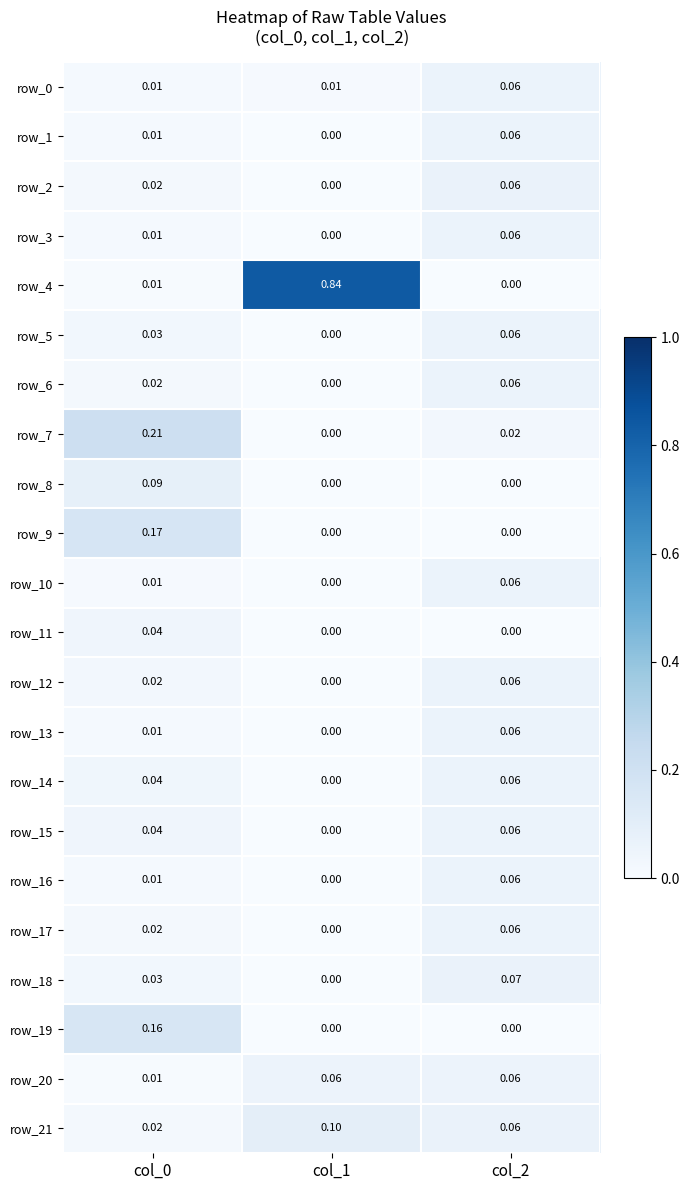

What is the total value across all series at col_2?

1.0